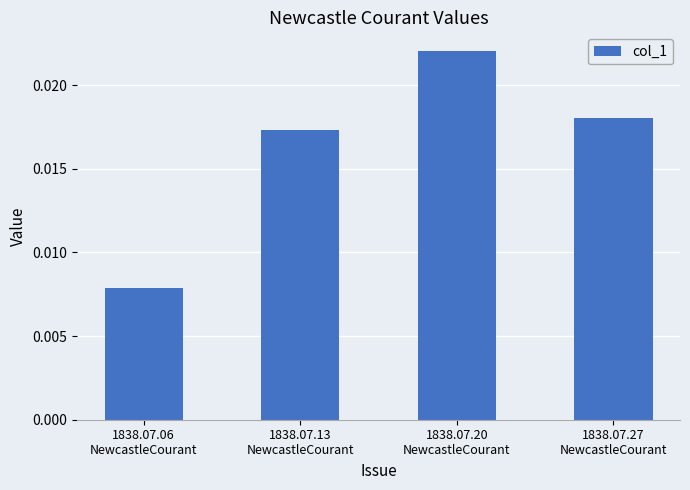

Rank the categories by value from lowest to highest.

1838.07.06
NewcastleCourant, 1838.07.13
NewcastleCourant, 1838.07.27
NewcastleCourant, 1838.07.20
NewcastleCourant